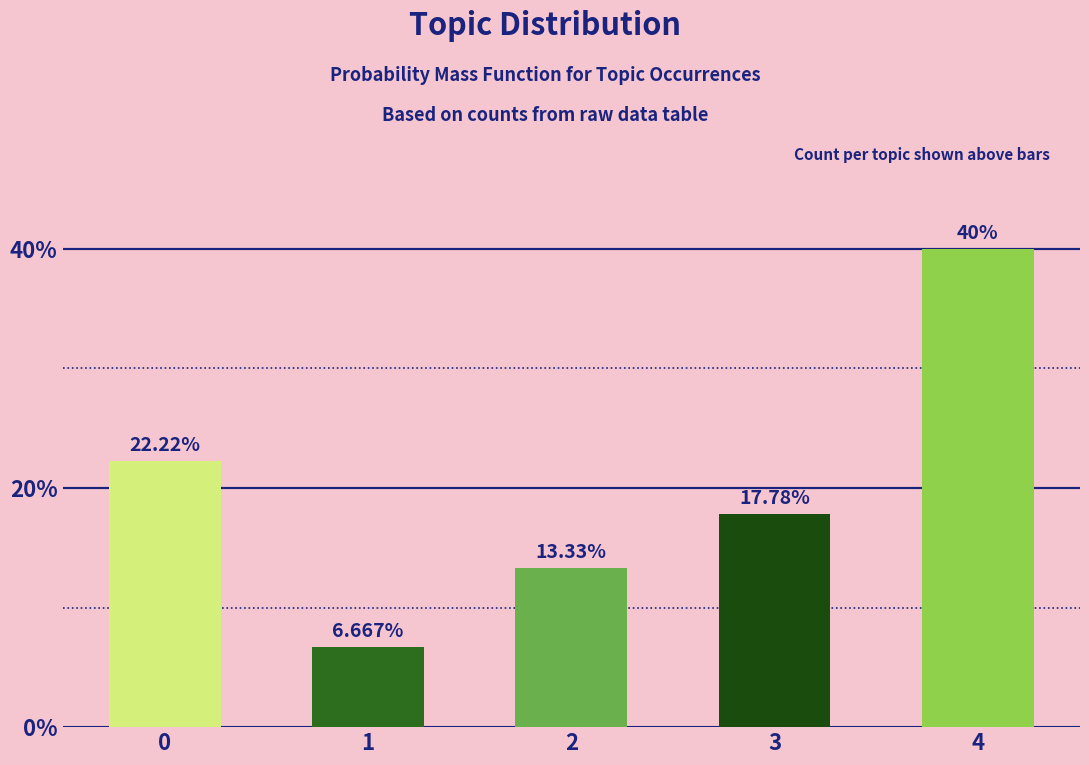

What is the approximate value at 4?

0.4